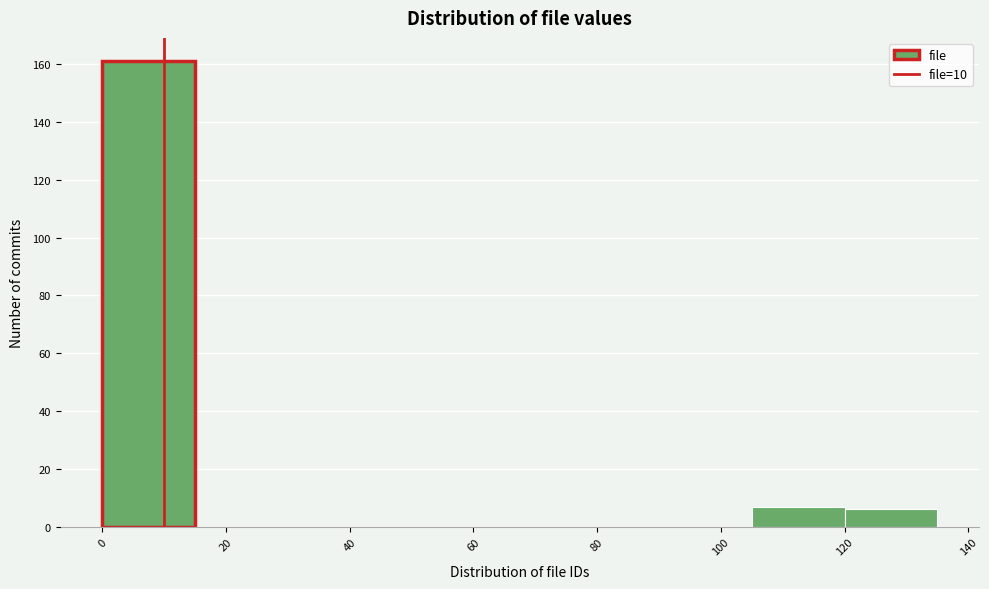

What is the height of the bar covering 0 to 15 on the x-axis? Neither the bar edges nor the heights are printed on the chart, so give them approximately, as read against the axes.

162